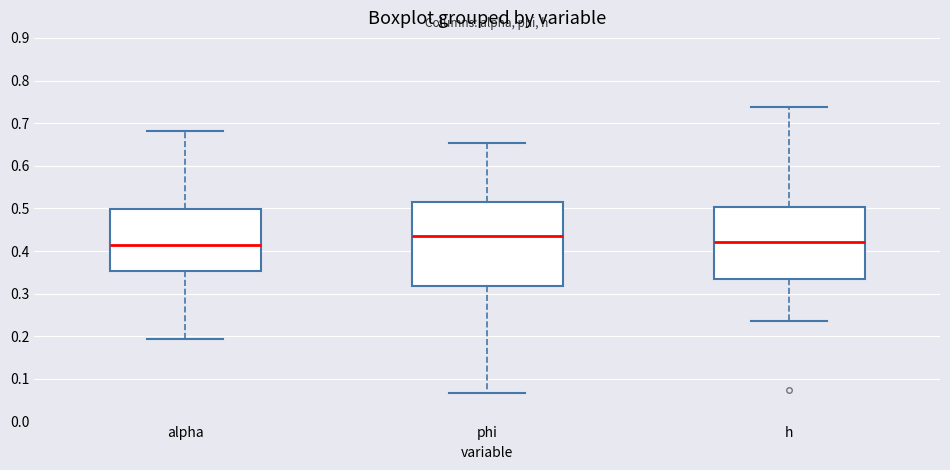

Comparing the boxes themselves (not the whiskers), which one is the tallest?

phi